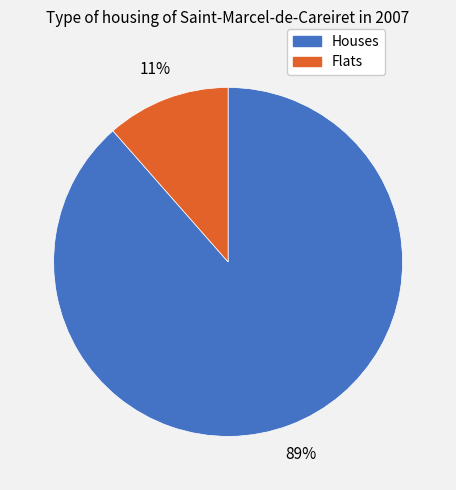

Is there any slice that represents more than half of the pie?

Yes